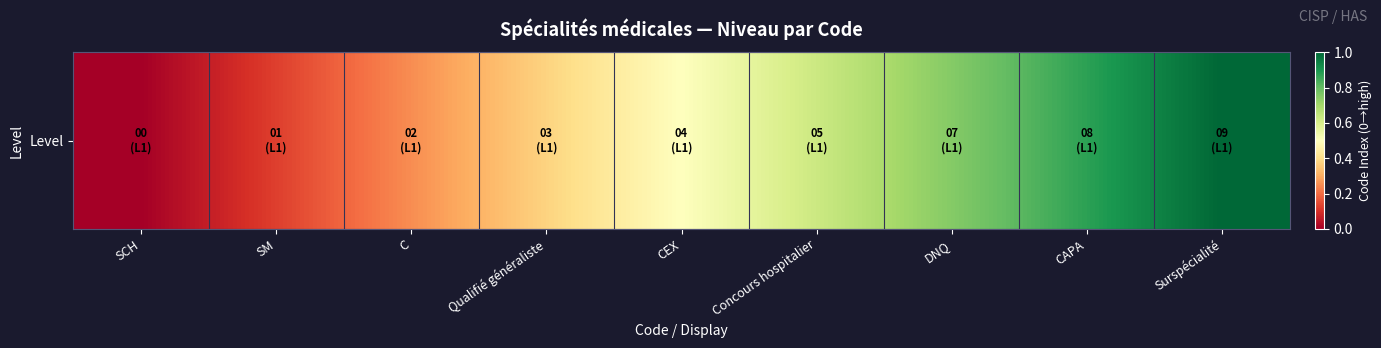

How many positive values are there?

8